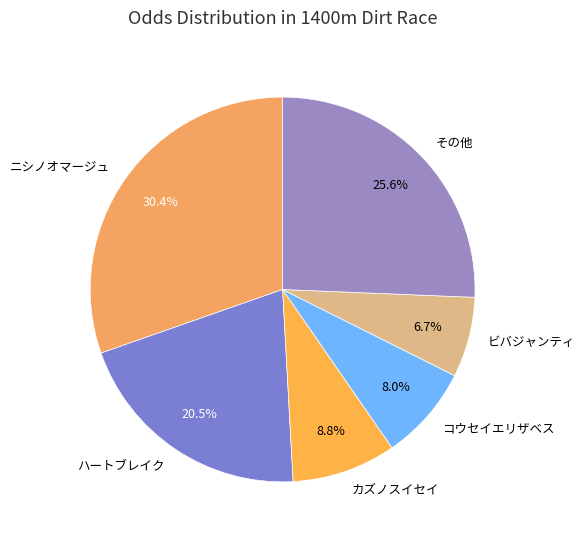

How many segments does this pie chart have?

6